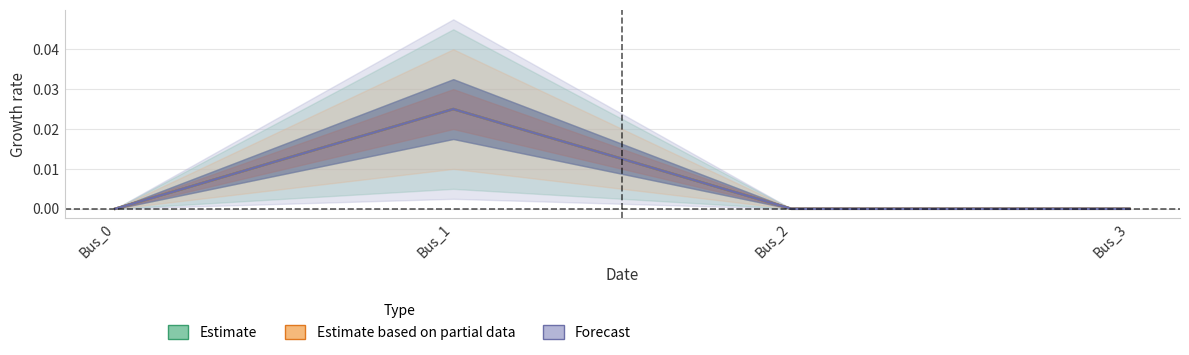

How many lines are shown in the chart?

3